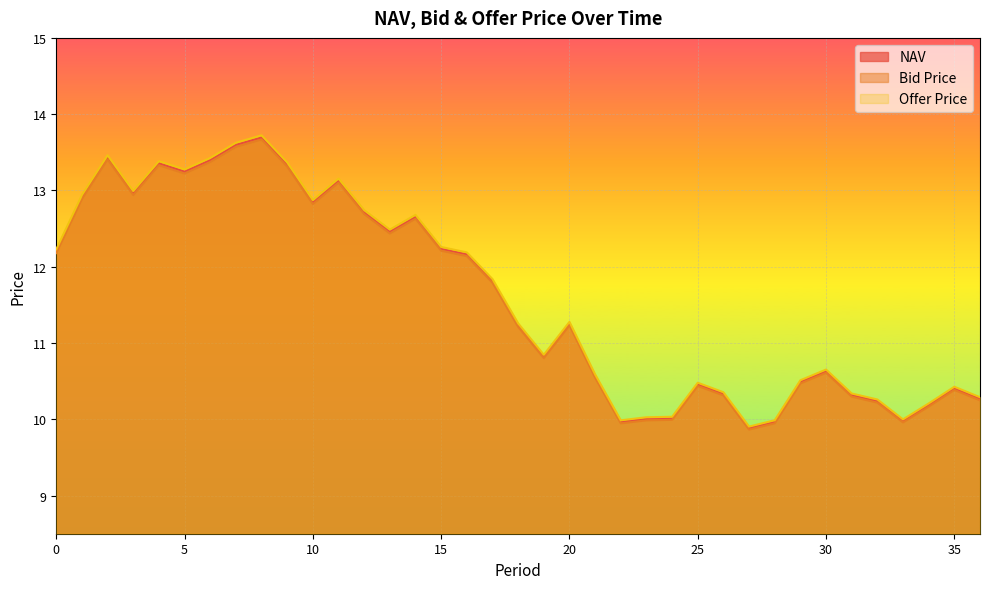

How many data points in NAV are less than 11?

17